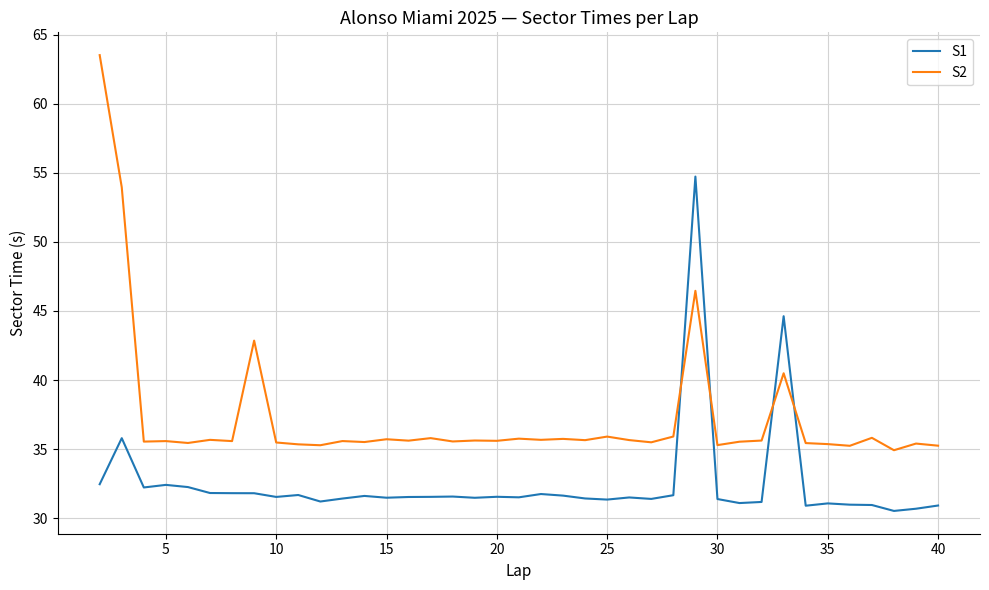

Which series ends up on top after the final intersection of S1 and S2?

S2